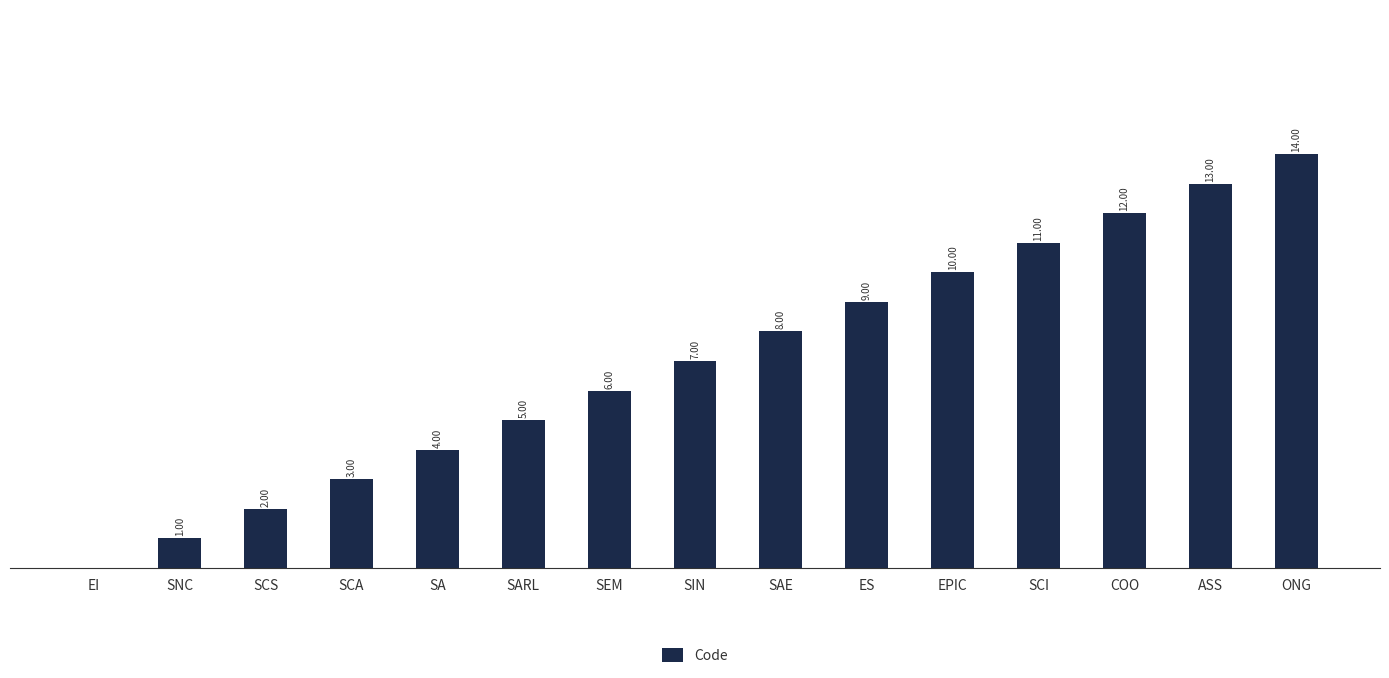

Which category has the highest value across all series?

ONG